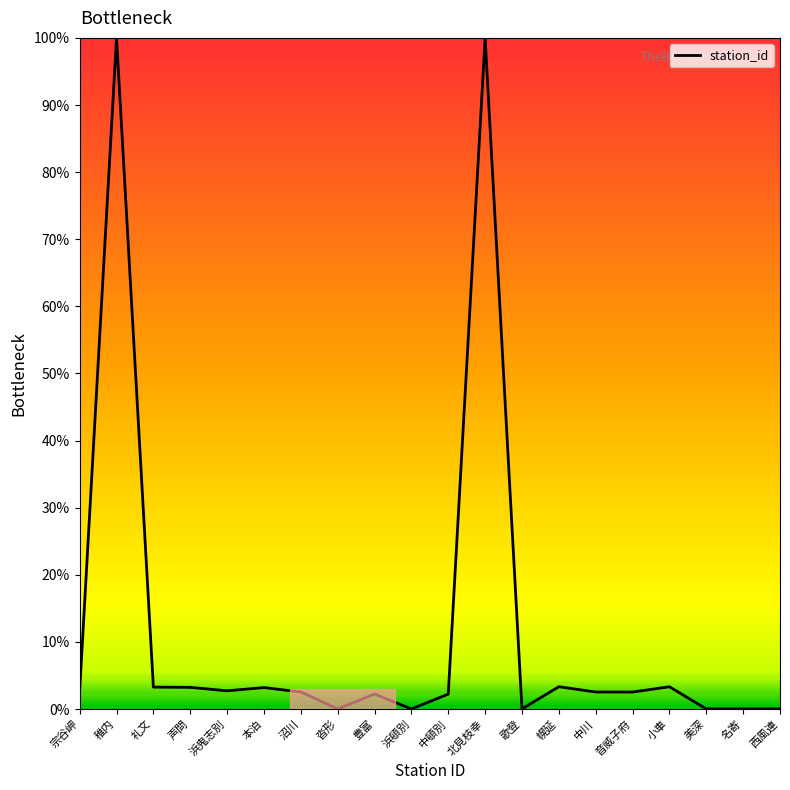

What is the sum of the values at 浜鬼志別 and 宗谷岬?

5.4